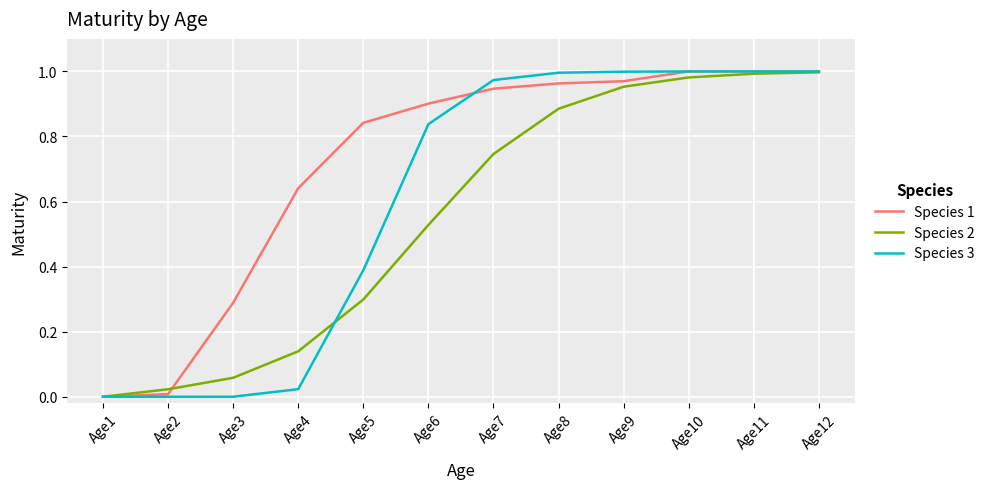

Rank the series by their average value, from highest to lowest.

Species 1, Species 3, Species 2